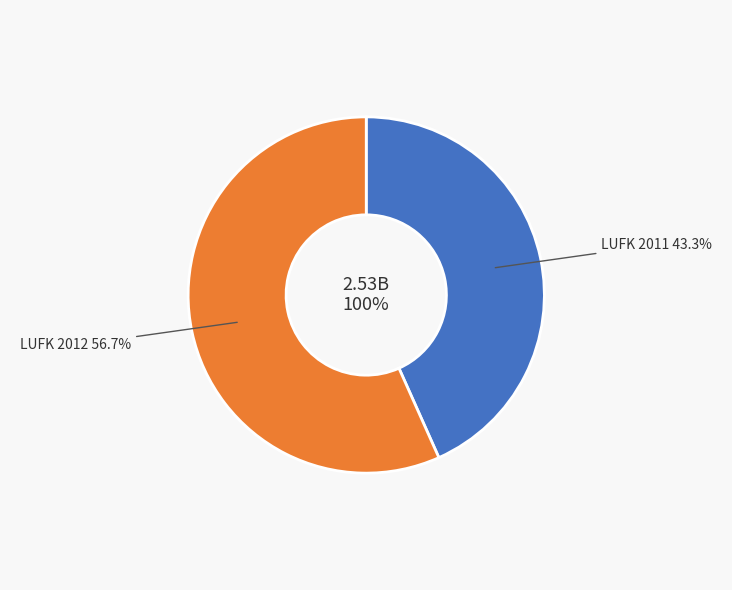

Rank the categories by value from lowest to highest.

LUFK 2011, LUFK 2012